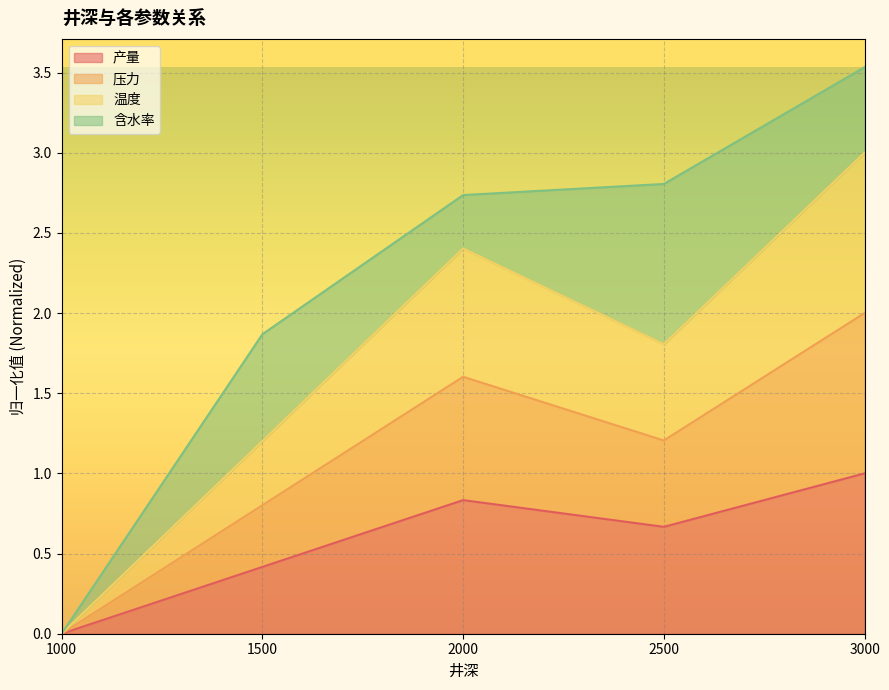

At which category is the sum across all series the highest?

3000